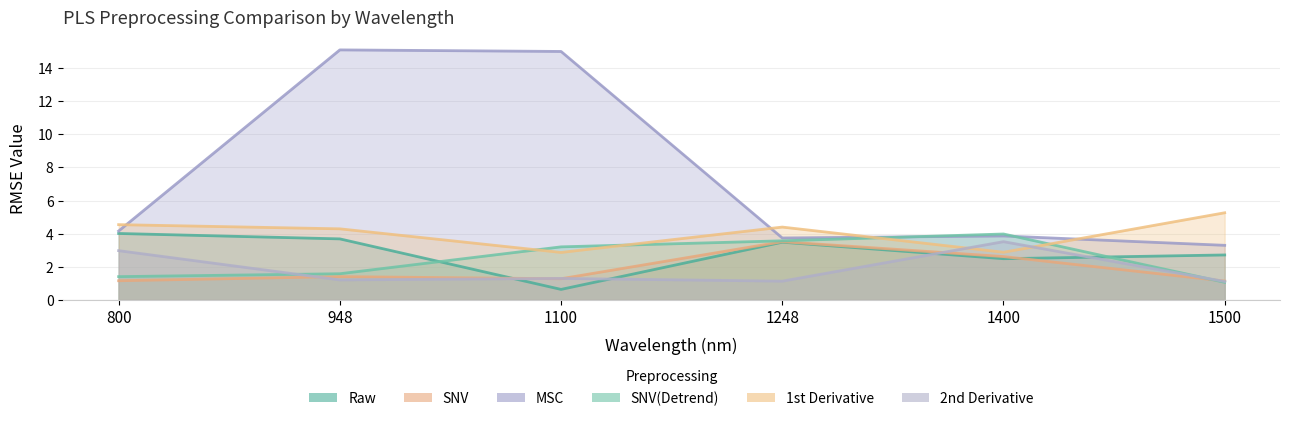

What is the value of the SNV(Detrend) point at the 3rd from the left?

3.2